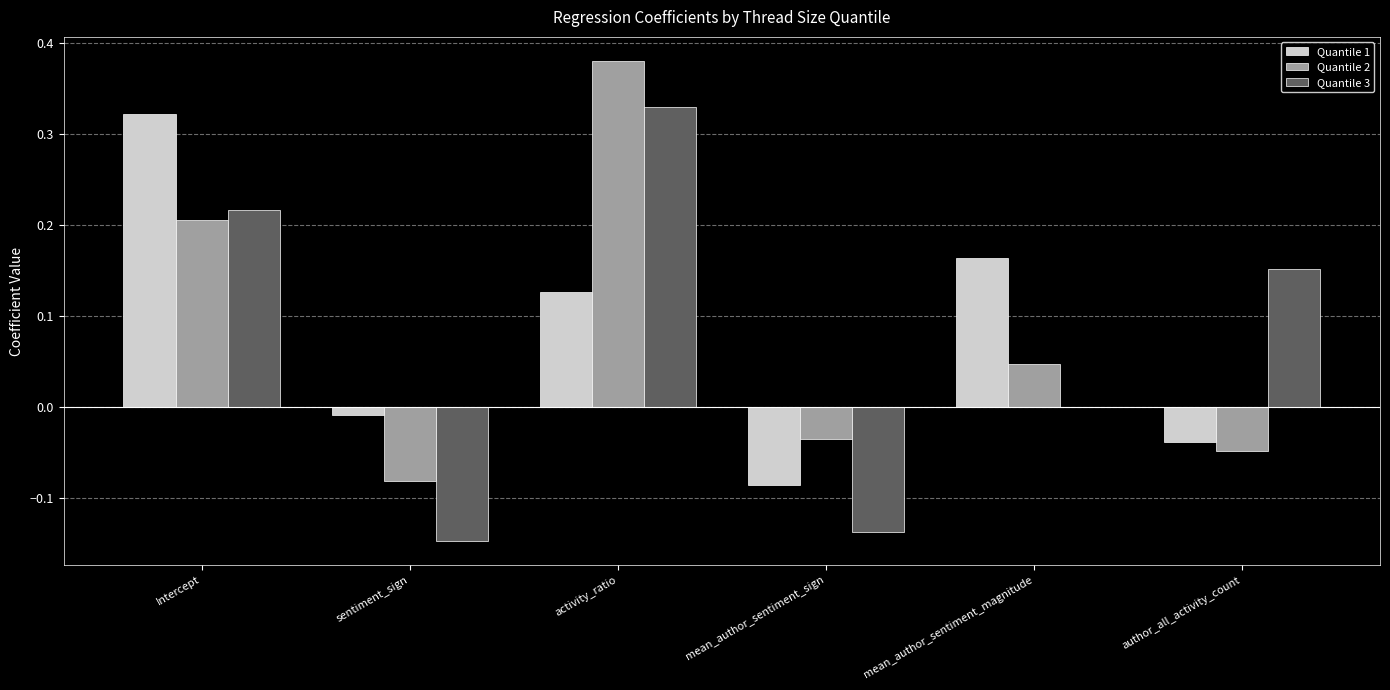

At which category is the sum across all series the highest?

activity_ratio